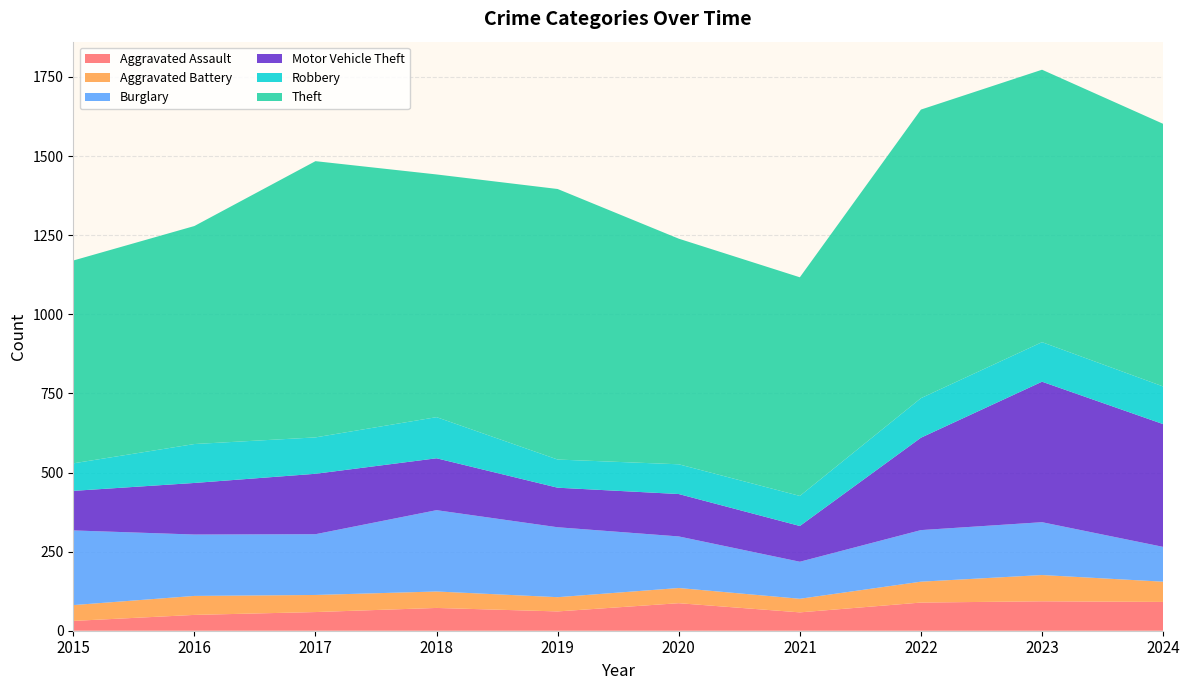

Reading left to right, transcribe all the data shown in this chart.

Aggravated Assault: 2015=31	2016=50	2017=59	2018=72	2019=61	2020=87	2021=58	2022=89	2023=93	2024=91
Aggravated Battery: 2015=50	2016=60	2017=54	2018=52	2019=45	2020=48	2021=43	2022=66	2023=83	2024=64
Burglary: 2015=236	2016=194	2017=192	2018=257	2019=221	2020=163	2021=117	2022=163	2023=167	2024=110
Motor Vehicle Theft: 2015=125	2016=163	2017=191	2018=164	2019=125	2020=134	2021=113	2022=292	2023=444	2024=388
Robbery: 2015=87	2016=123	2017=115	2018=130	2019=89	2020=94	2021=95	2022=125	2023=125	2024=119
Theft: 2015=641	2016=689	2017=873	2018=767	2019=855	2020=713	2021=691	2022=912	2023=861	2024=830